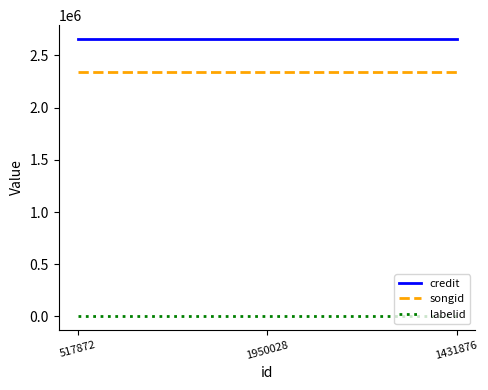

Is it true that songid equals 2343420 at 517872?

True